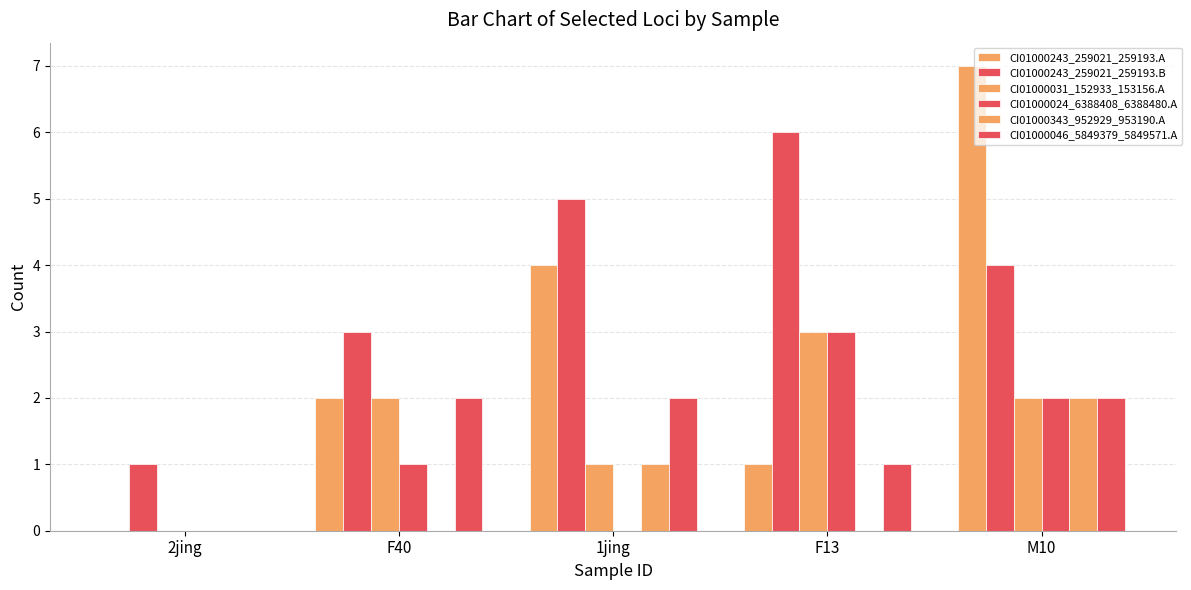

What is the difference between the CI01000243_259021_259193.B values at 2jing and F40?

2